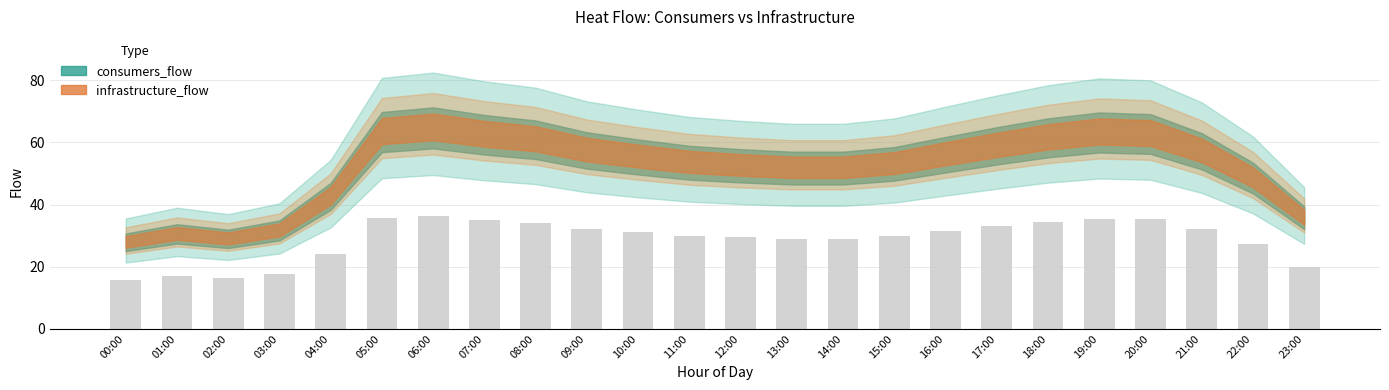

How many values exceed 31?

12